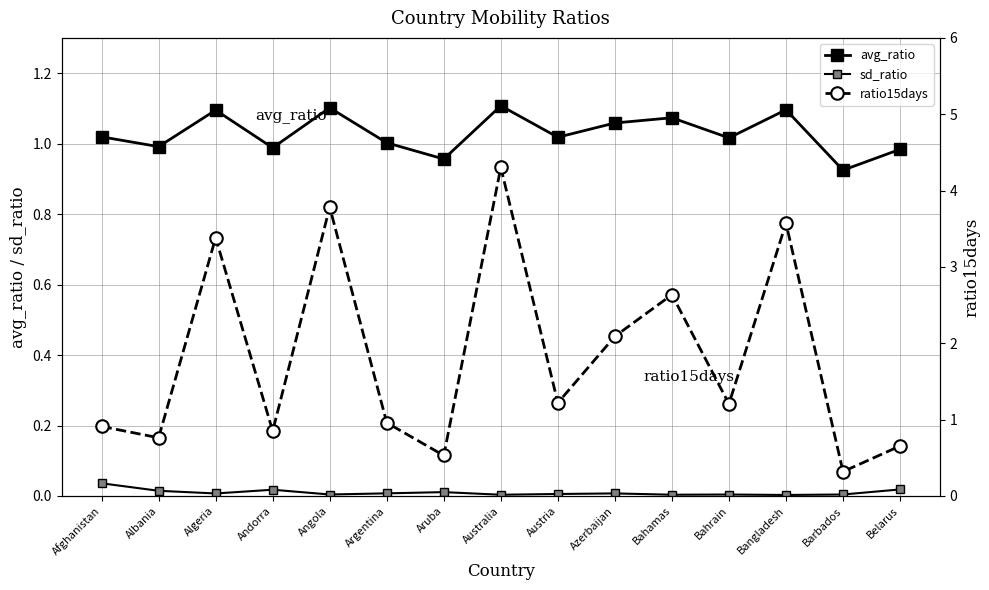

Which series has the widest spread of values?

ratio15days